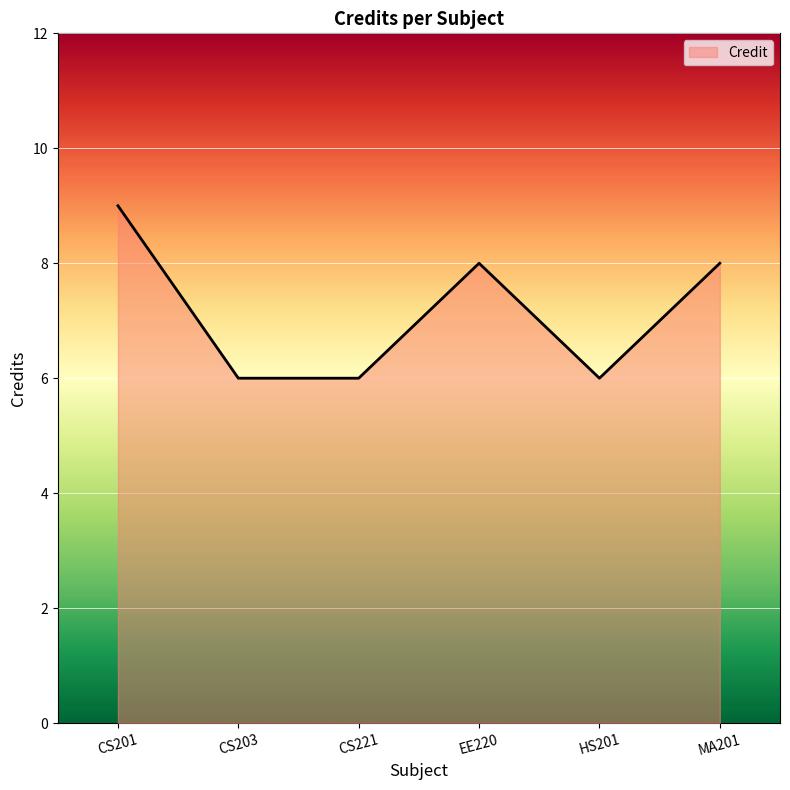

How many values are between 6 and 8?

5